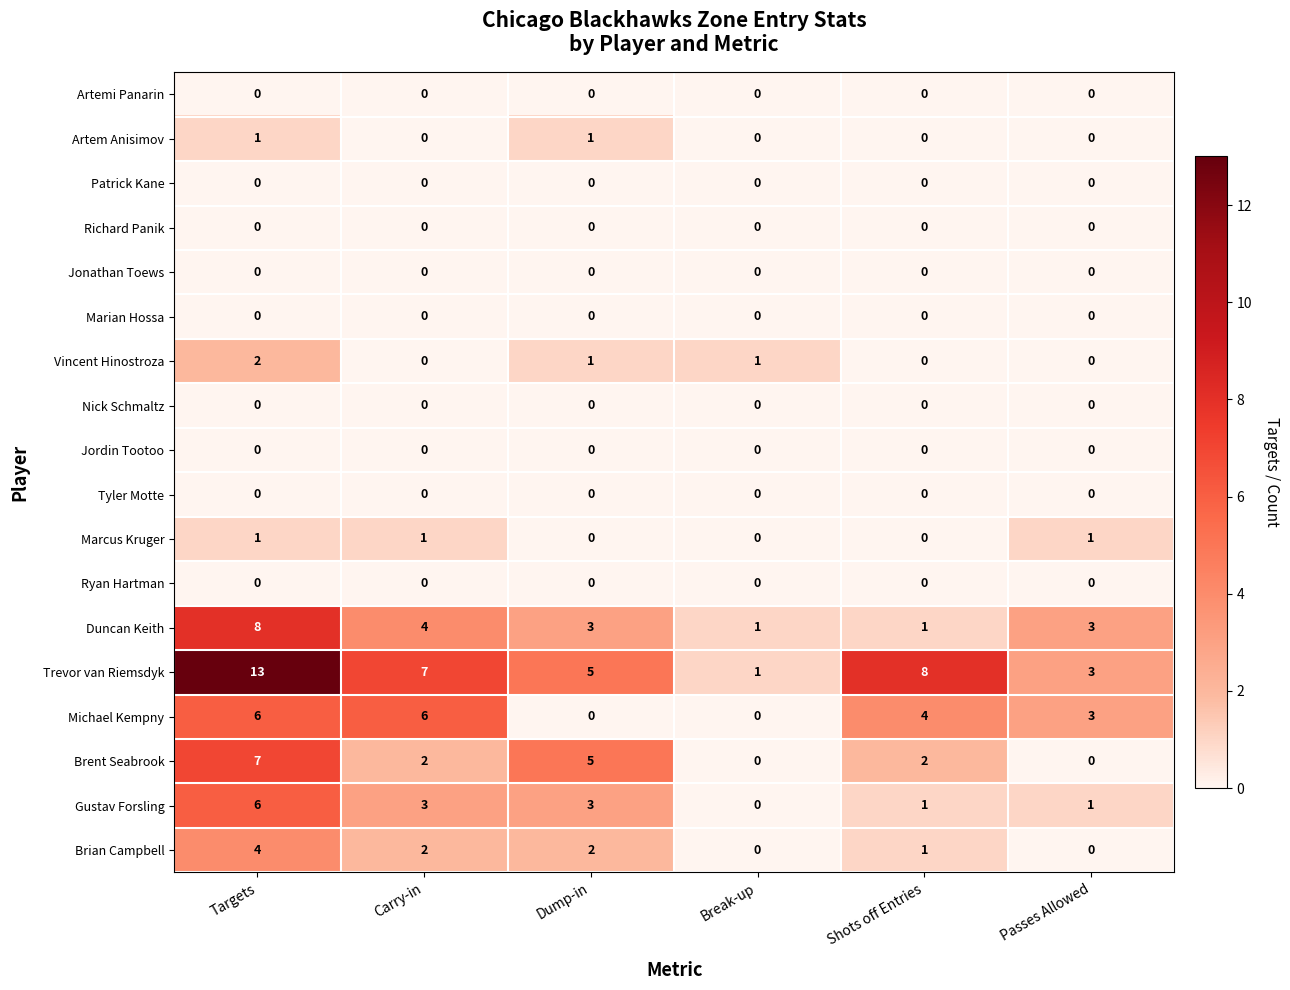

The value of Brent Seabrook at Targets is 7. True or false?

True